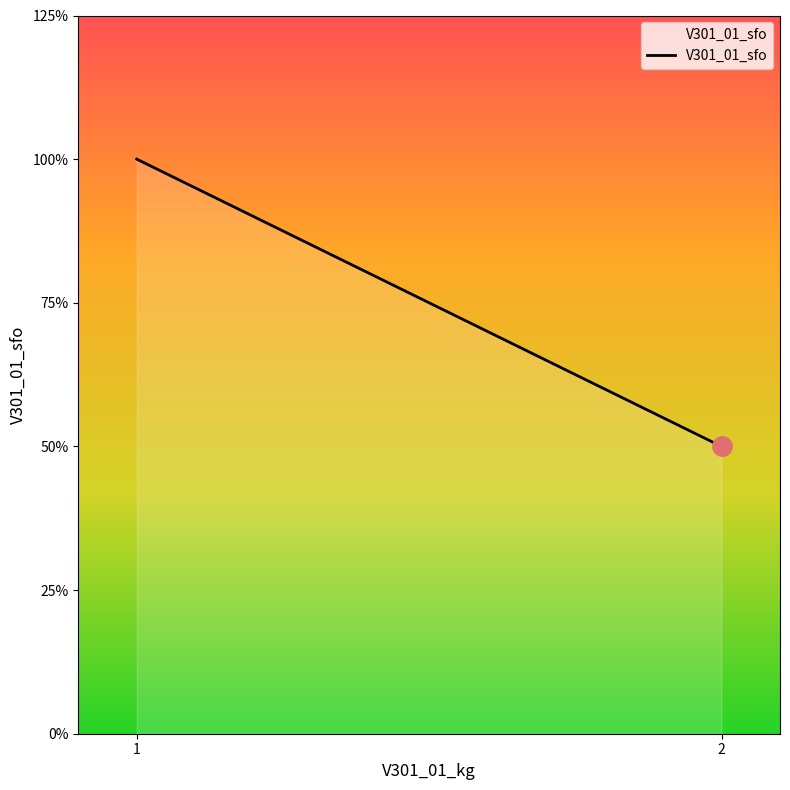

True or false: there are more than 2 points higher than both neighbors.

False